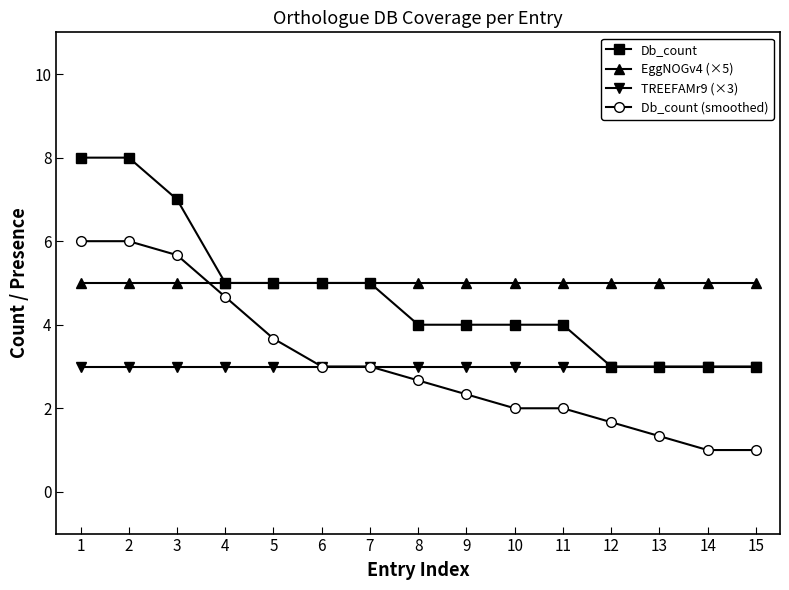

What is the sum of the EggNOGv4 (×5) values at 3 and 12?

10.0